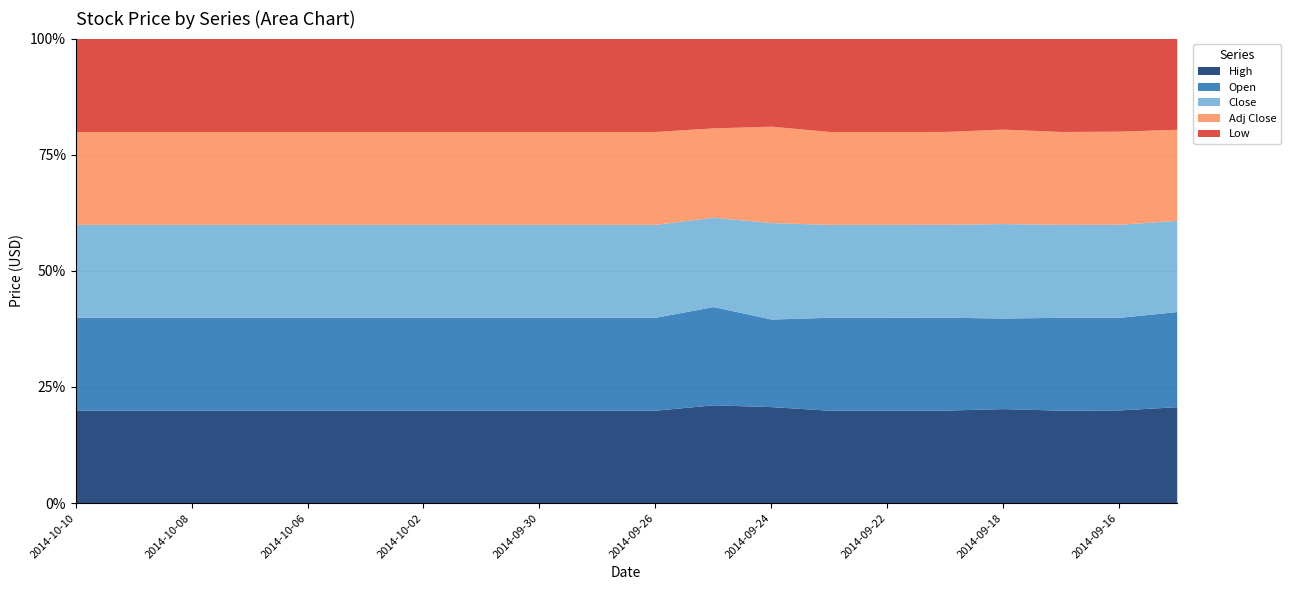

What are all the series names shown in the legend?

High, Open, Close, Adj Close, Low